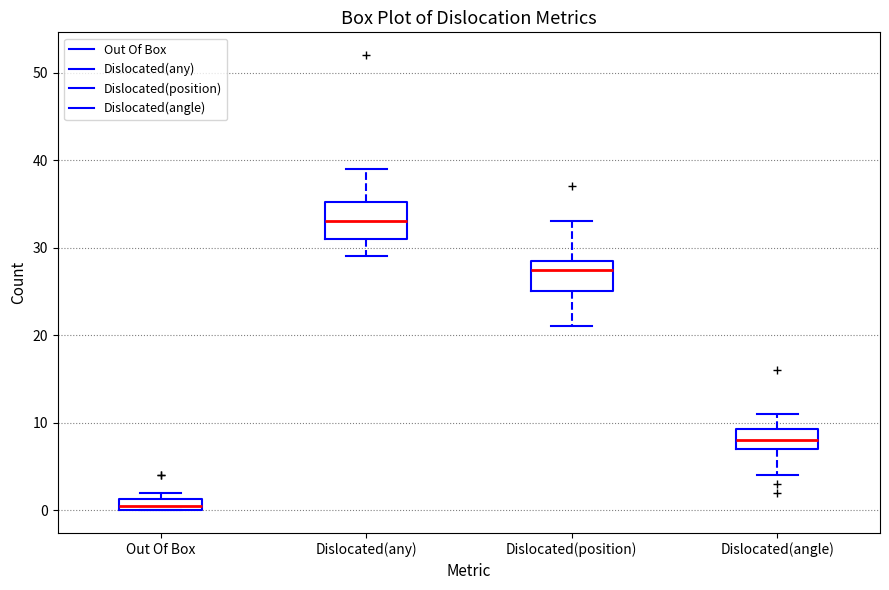

Which box has the highest median line?

Dislocated(any)